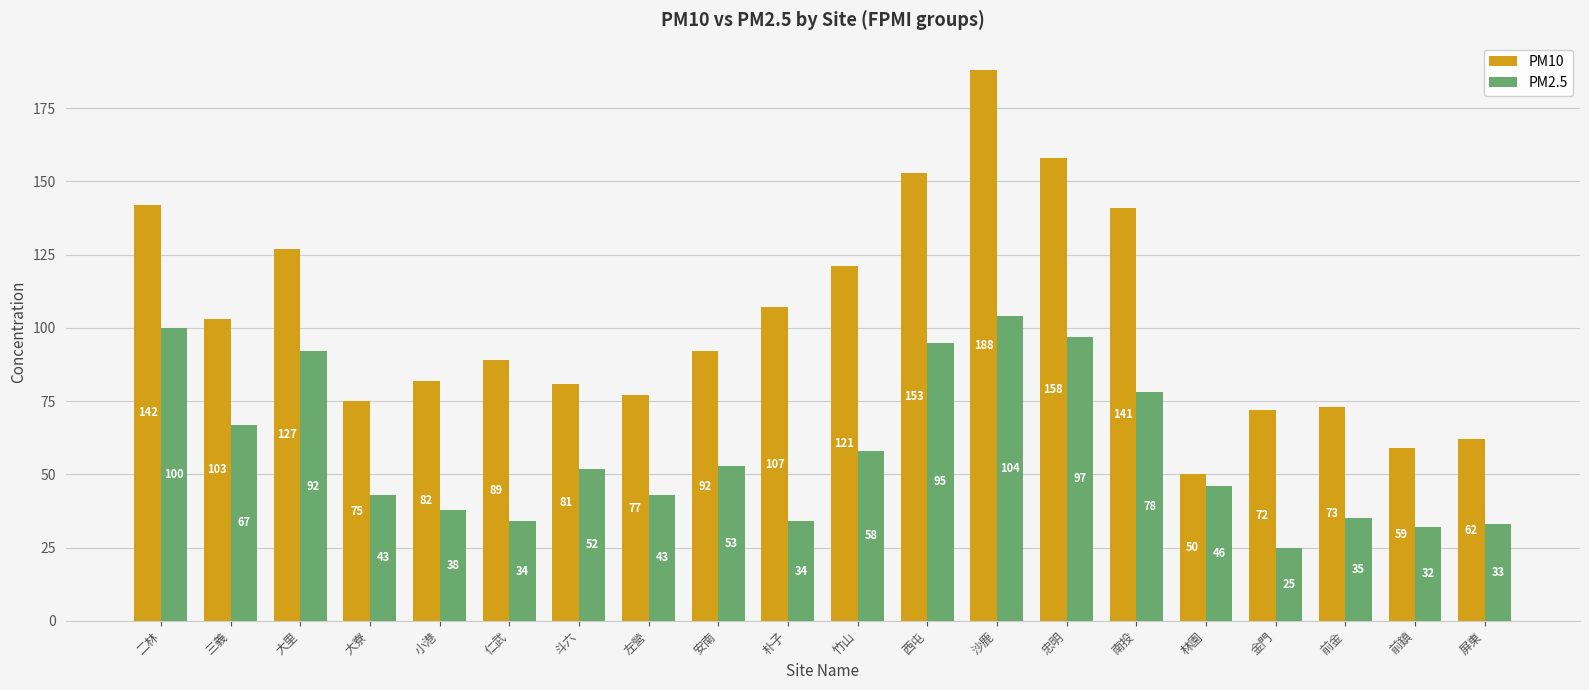

Reading right to left, extract all data points from this chart.

PM10: 屏東=62	前鎮=59	前金=73	金門=72	林園=50	南投=141	忠明=158	沙鹿=188	西屯=153	竹山=121	朴子=107	安南=92	左營=77	斗六=81	仁武=89	小港=82	大寮=75	大里=127	三義=103	二林=142
PM2.5: 屏東=33	前鎮=32	前金=35	金門=25	林園=46	南投=78	忠明=97	沙鹿=104	西屯=95	竹山=58	朴子=34	安南=53	左營=43	斗六=52	仁武=34	小港=38	大寮=43	大里=92	三義=67	二林=100